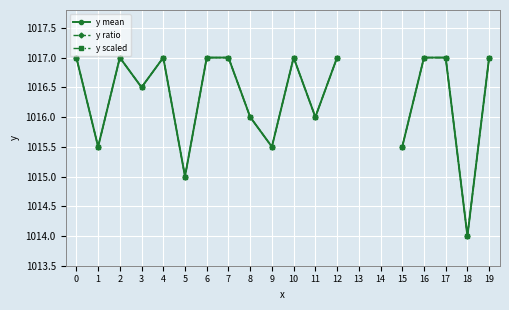

Between 10 and 19, which series saw the biggest shift?

y mean